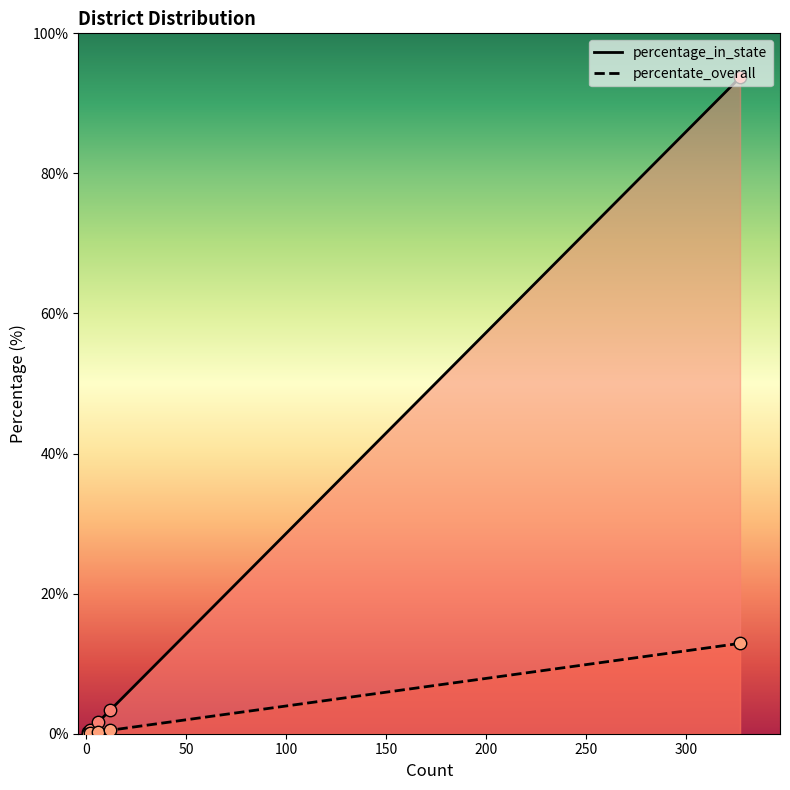

What are all the series names shown in the legend?

percentage_in_state, percentate_overall